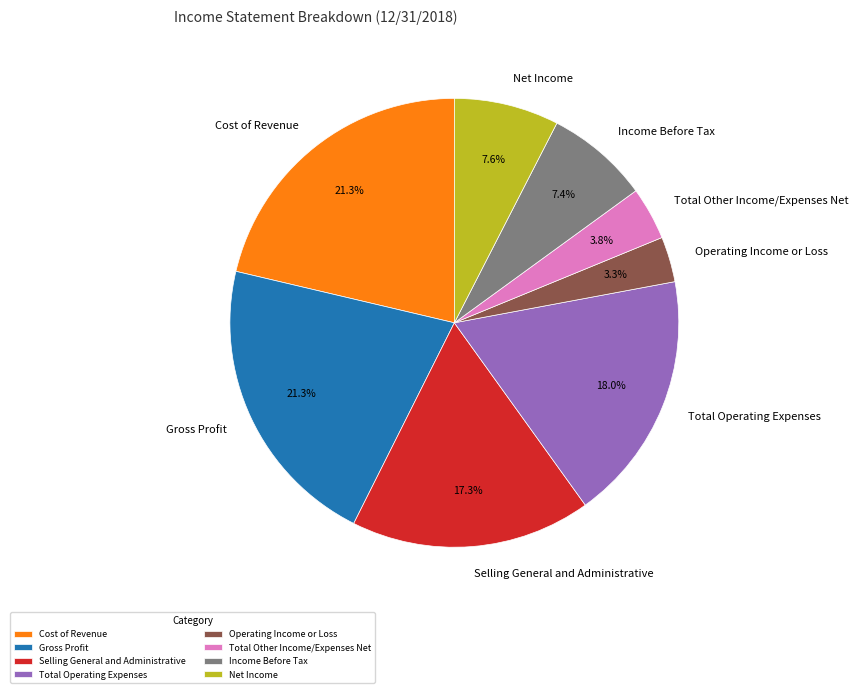

Is Total Operating Expenses the majority of the pie?

No